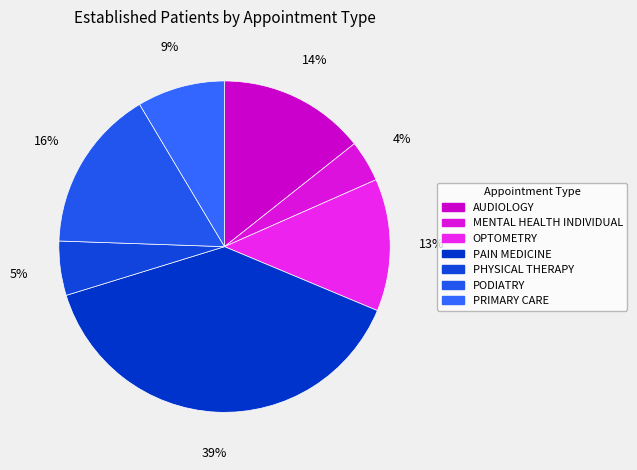

What percentage is the OPTOMETRY slice, to the nearest percent?

13%